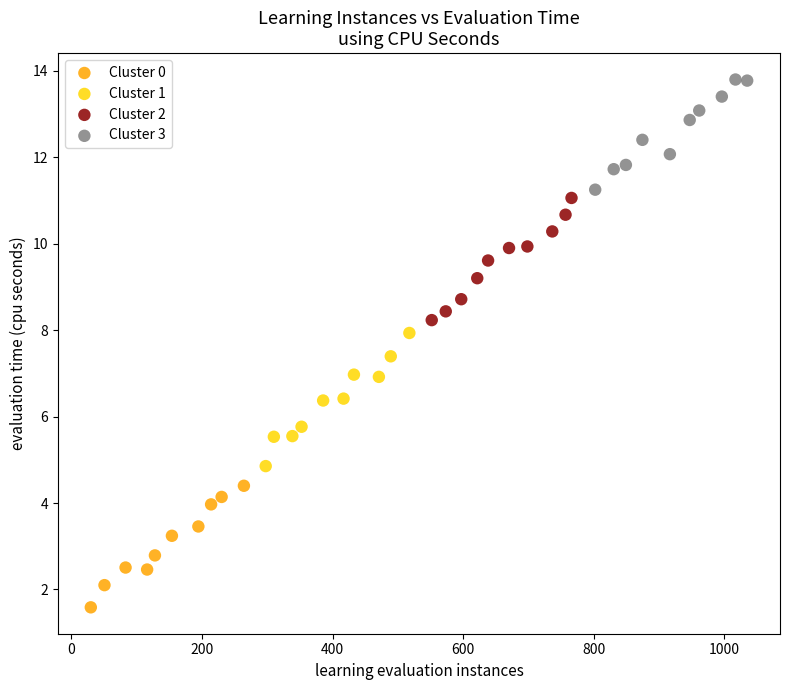

Which series contains the highest Y value?

Cluster 3